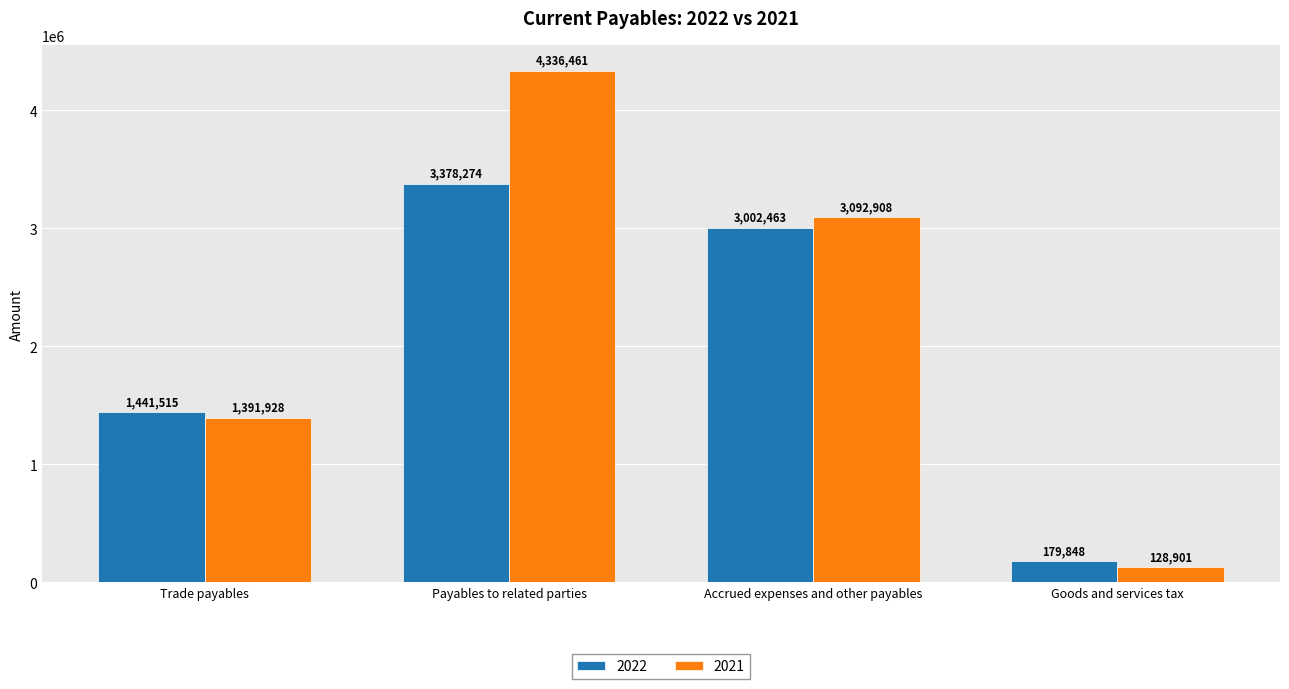

Is it true that 2022 equals 472290 at Trade payables?

False